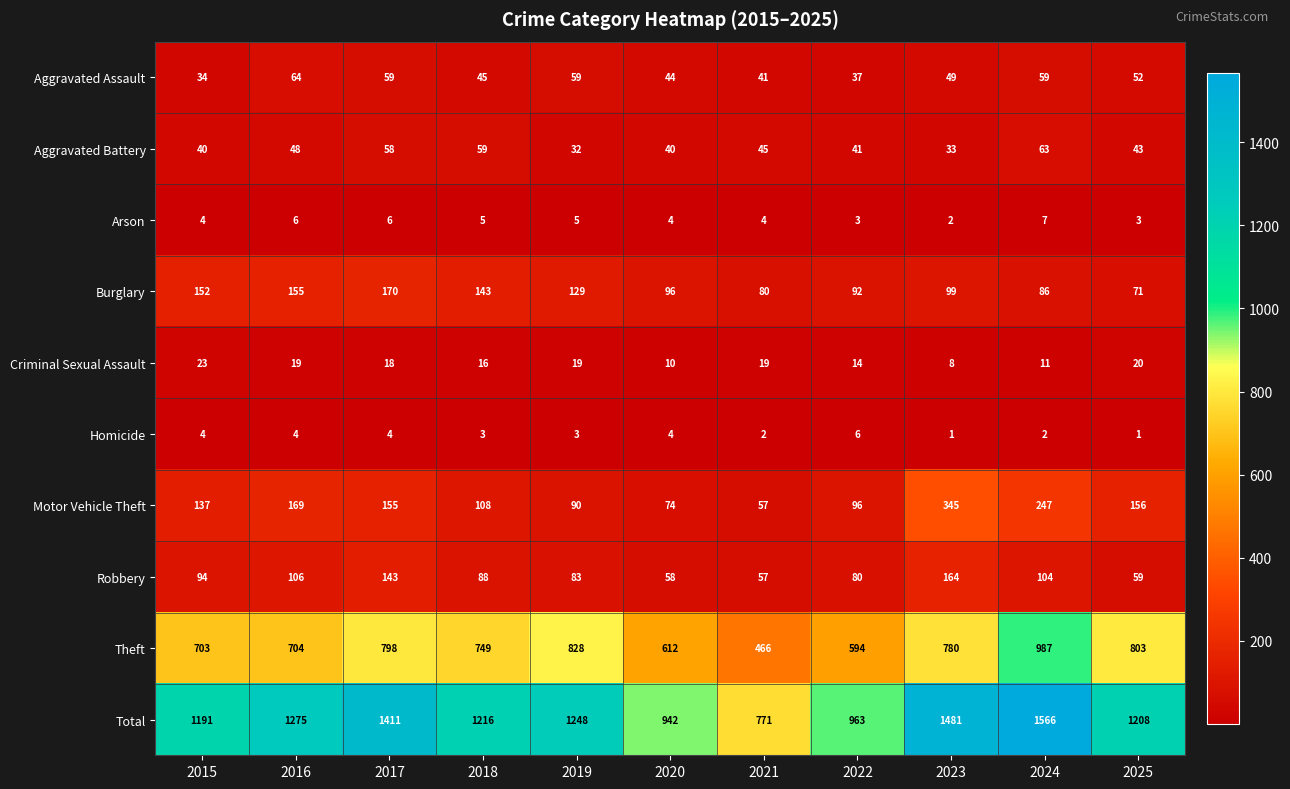

Is it true that Aggravated Battery equals 59 at 2023?

False